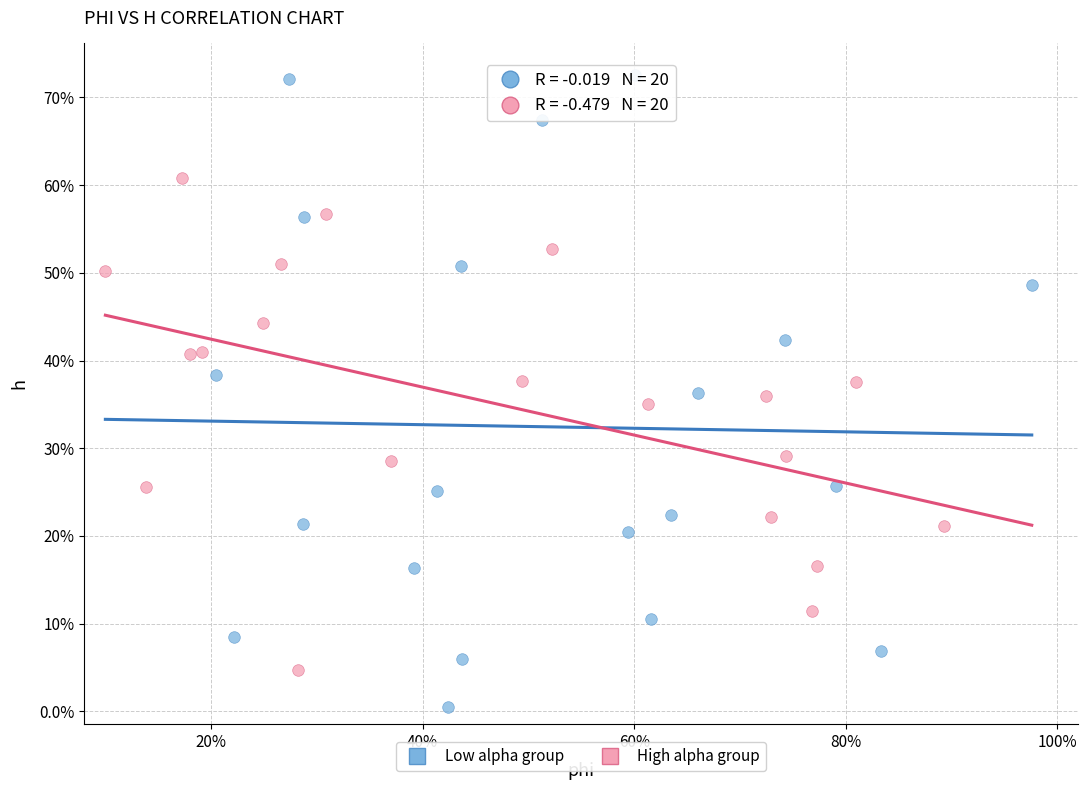

Which series contains the highest Y value?

Low alpha group